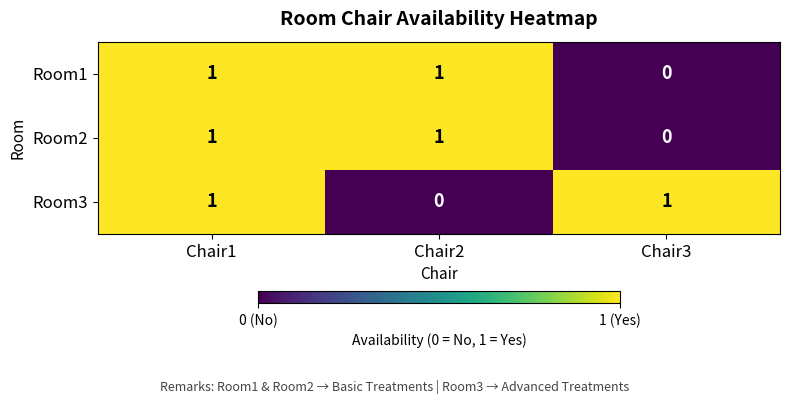

At which category is the sum across all series the highest?

Chair1